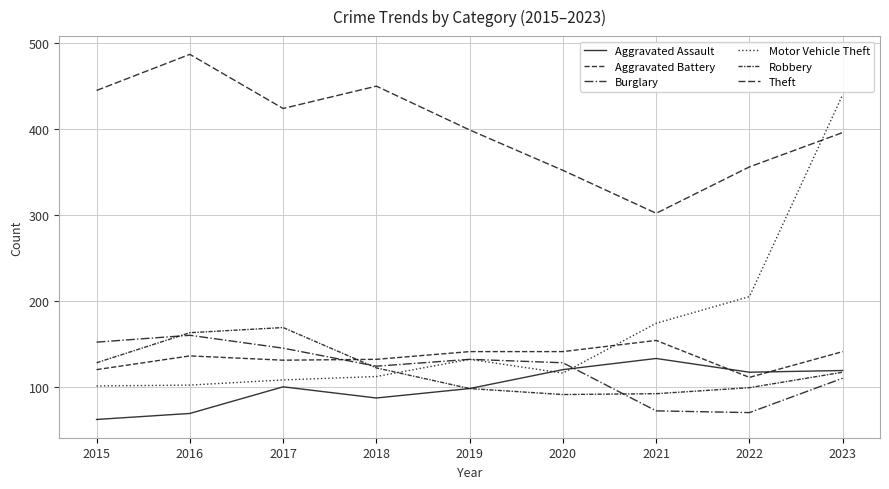

Which category has the lowest value in the Theft series?

2021